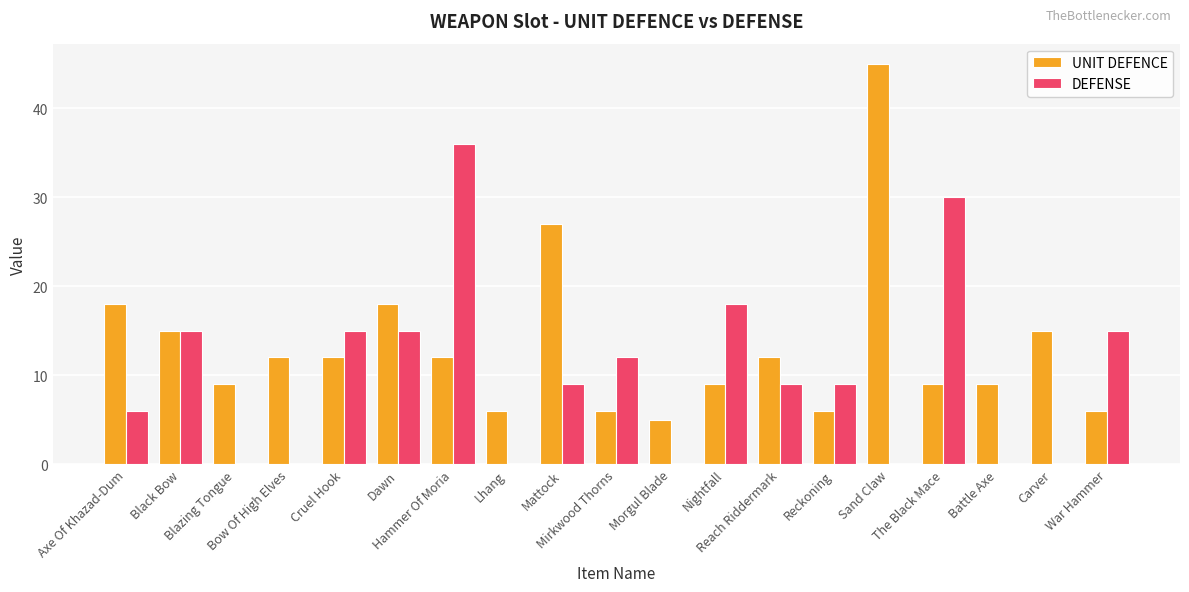

At which label is DEFENSE closest to 18?

Nightfall